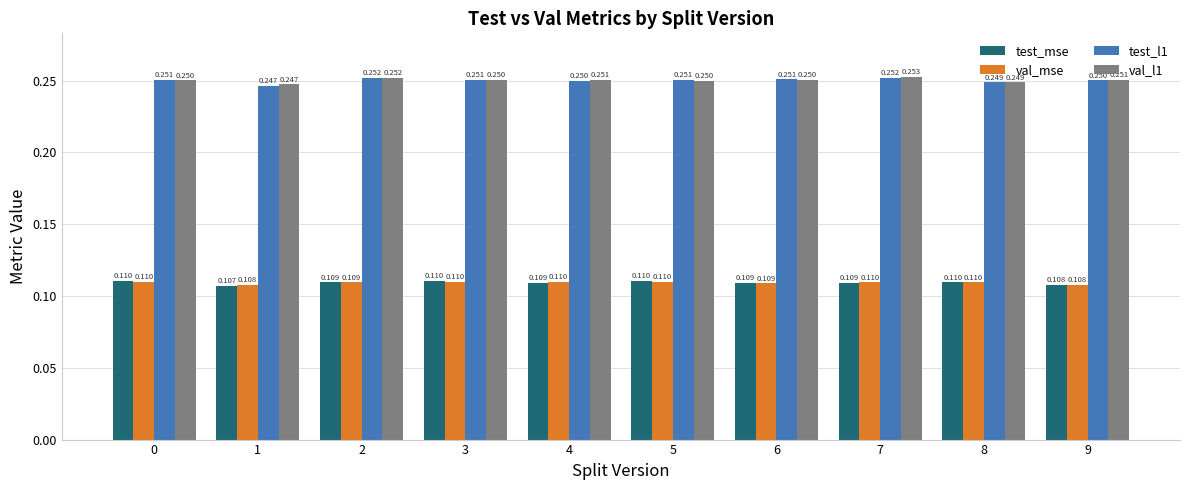

What is the sum of the val_l1 values at 3 and 5?

0.5